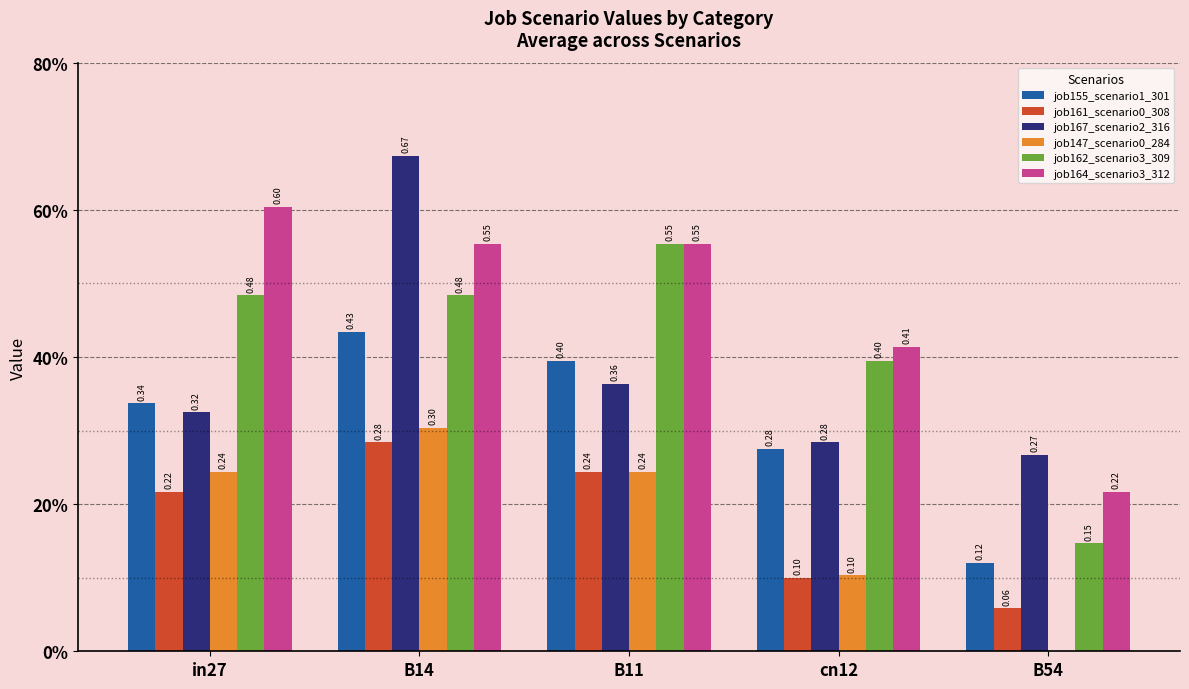

Are the bars grouped side by side (vs. stacked)?

Yes